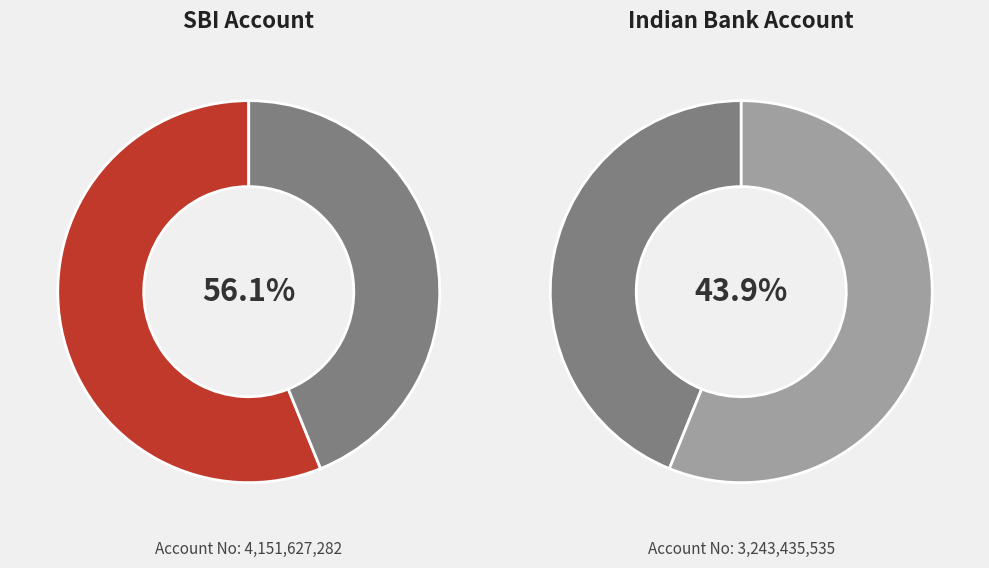

What percentage is the 123 (SBI) slice, to the nearest percent?

56%